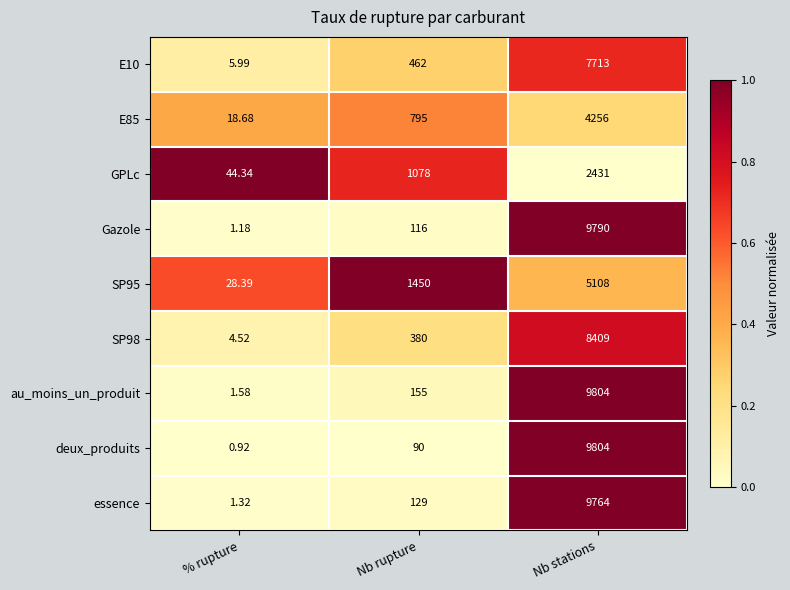

List the labels in order of SP98 value, largest first.

Nb stations, Nb rupture, % rupture